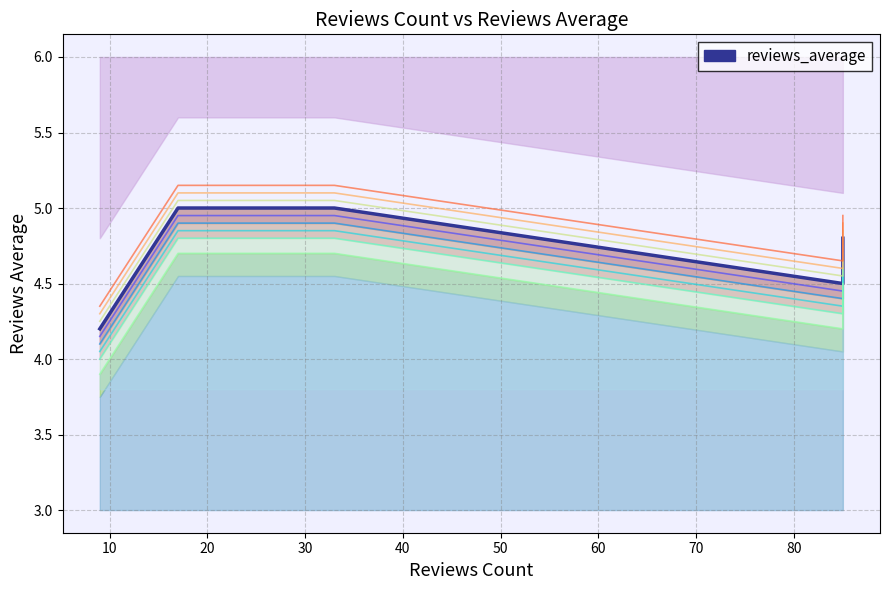

How many values are between 4 and 5?

5